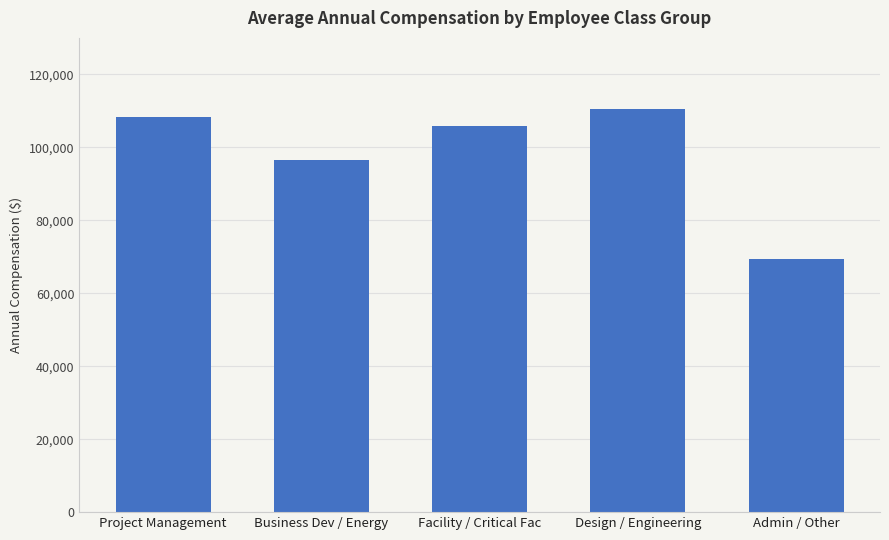

What position from the left is Design / Engineering?

4